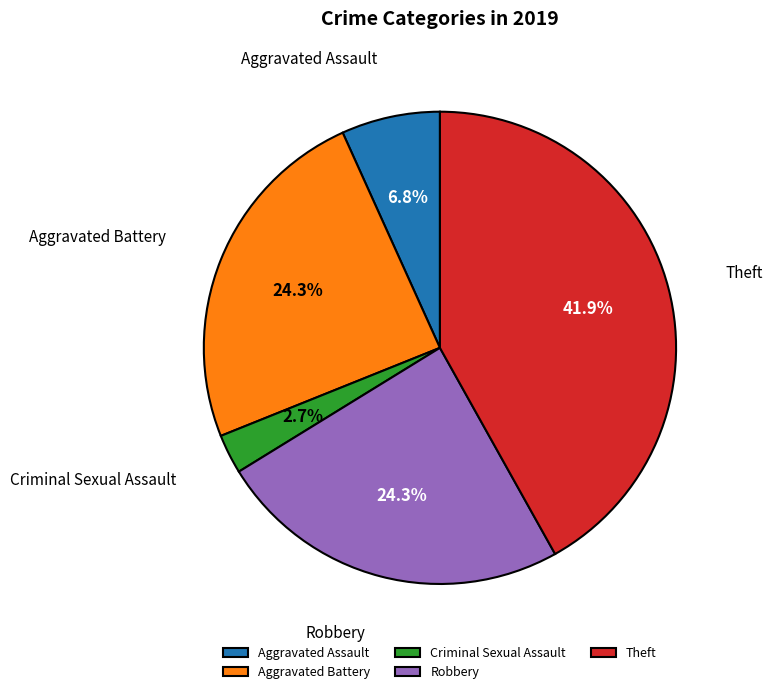

Which slice is the largest?

Theft